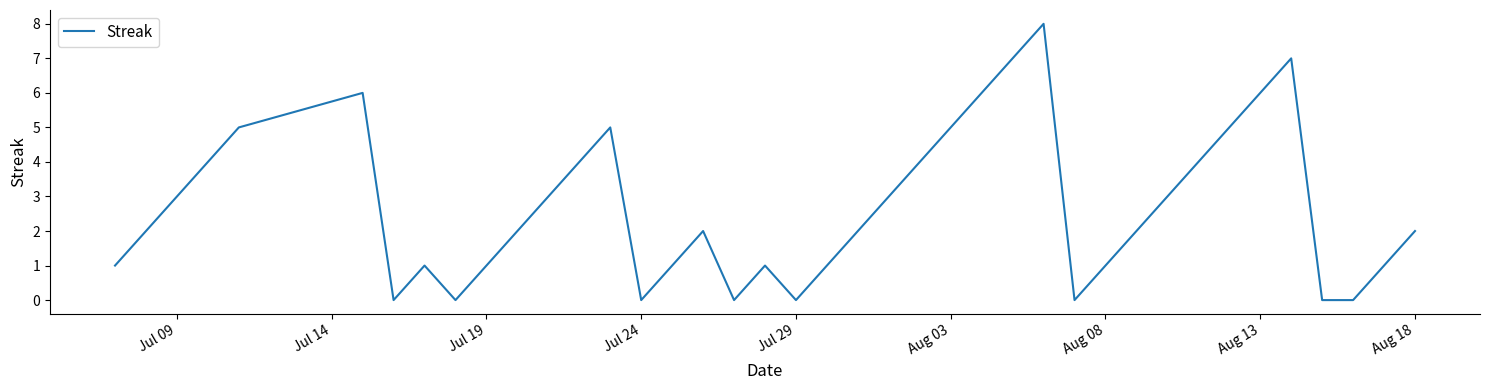

What is the difference between the maximum and minimum values?

8